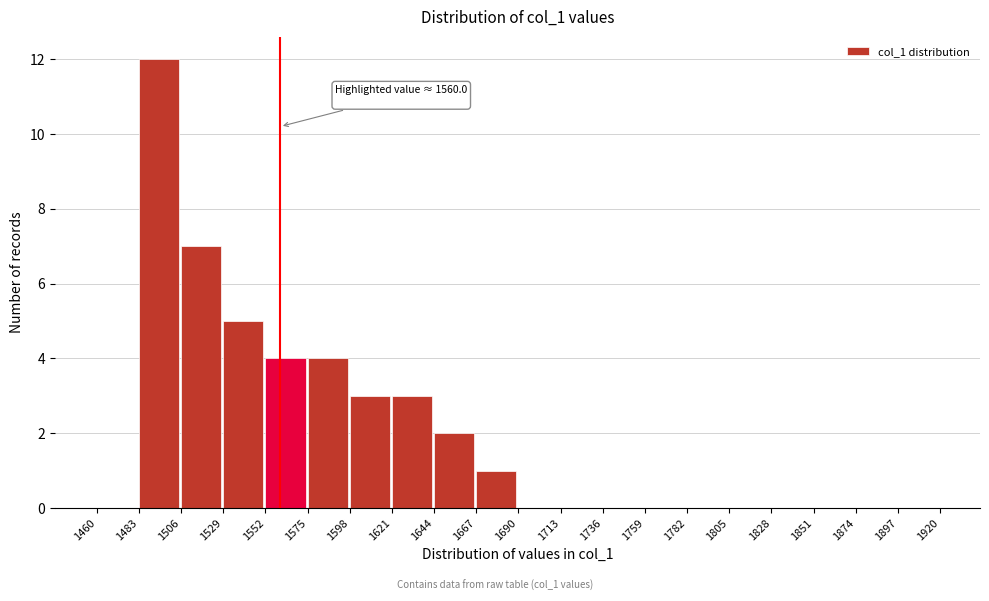

Over which range of the x-axis is the bar tallest?

1483 to 1506